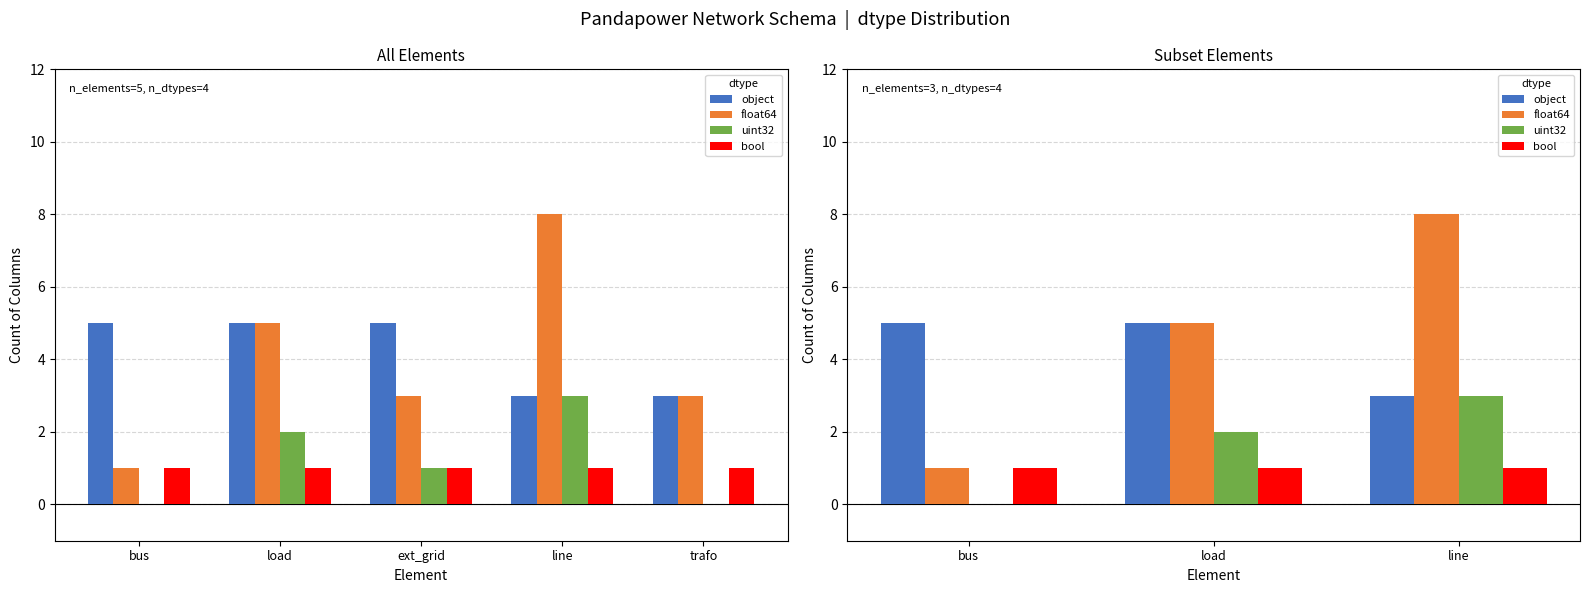

What is the label of the 2nd bar from the right?

load